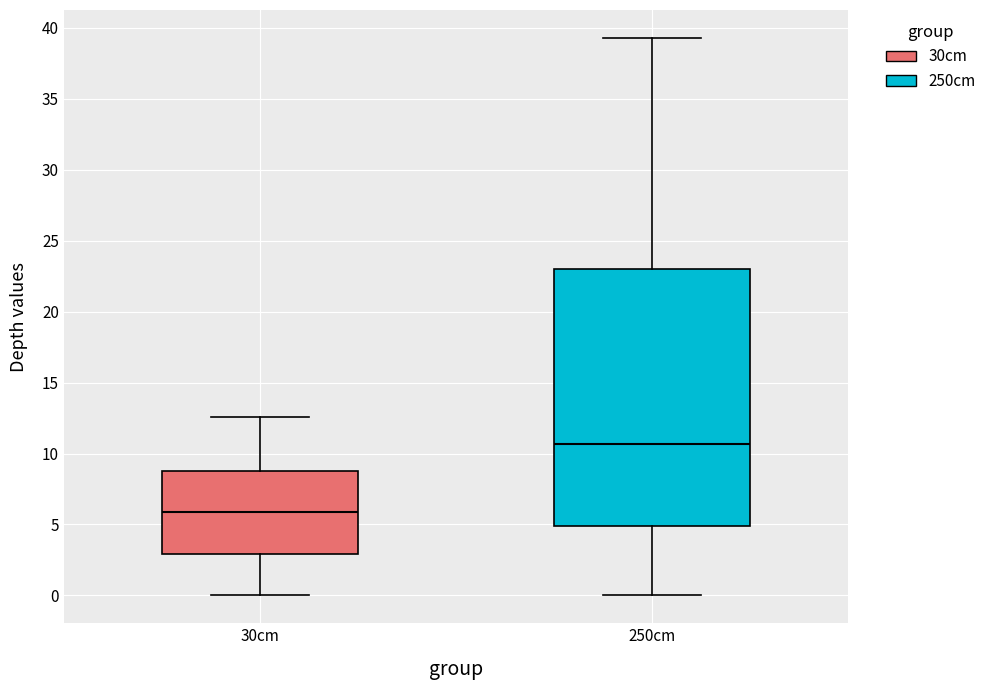

Which box's median line is the lowest?

30cm